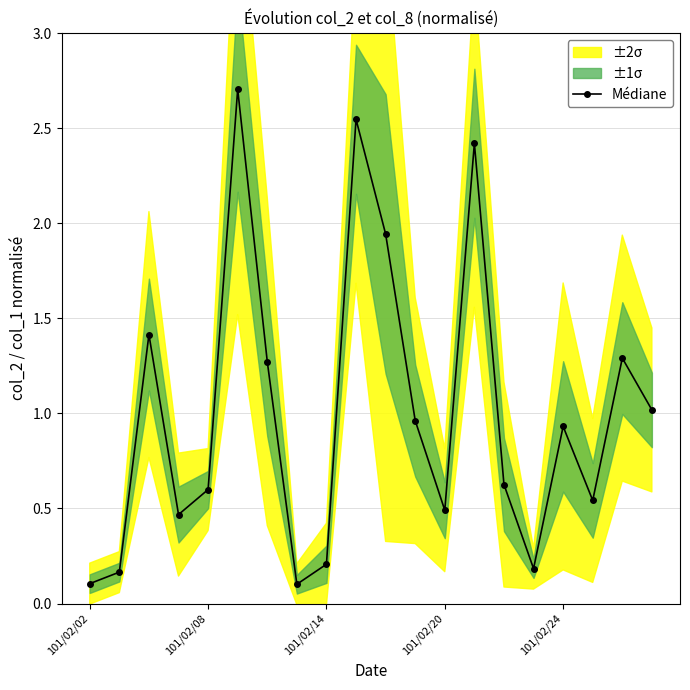

What is the greatest value displayed?

2.7